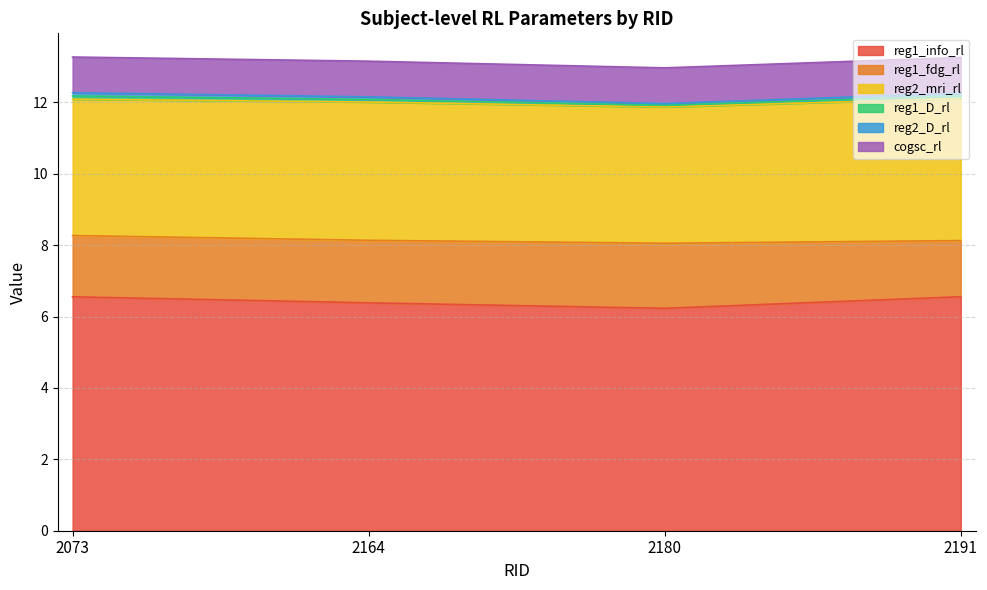

Rank the categories by reg2_mri_rl value from highest to lowest.

2191, 2164, 2073, 2180